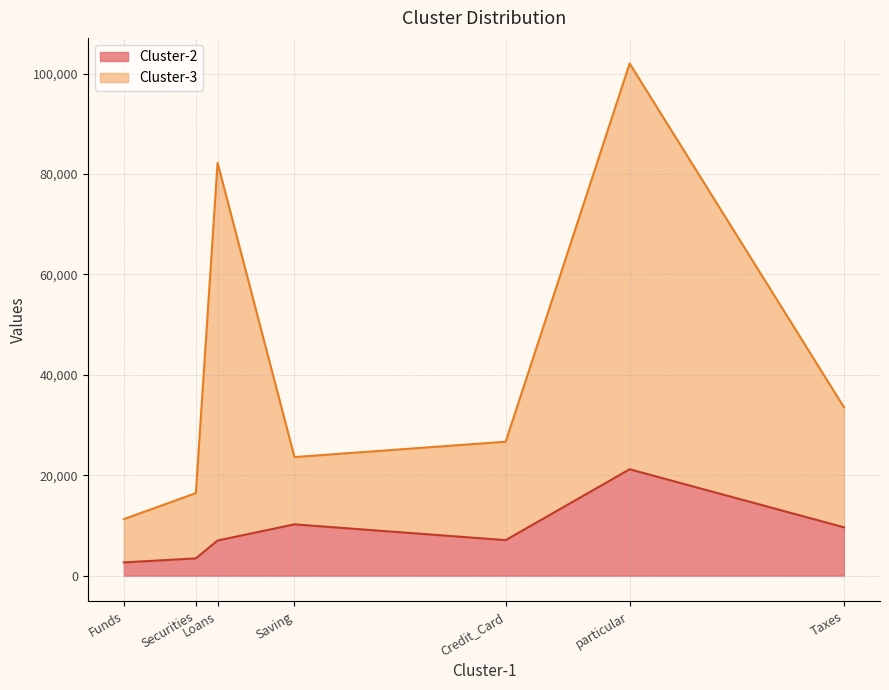

Which series has the largest range (max minus min)?

Cluster-3